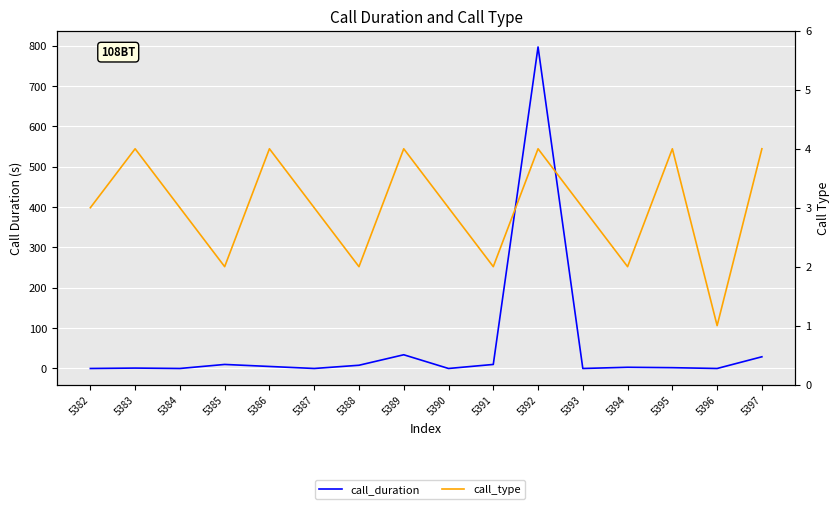

The call_duration series shows -533 at 5393. True or false?

False